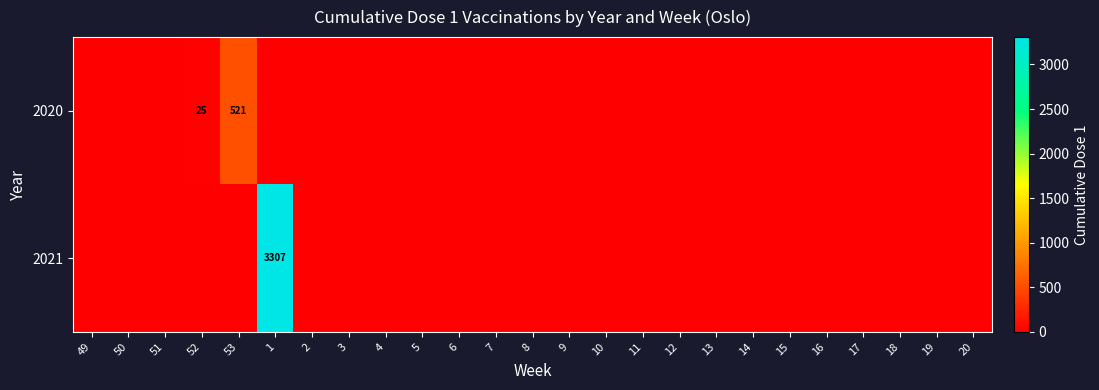

The value of 2021 at 16 is 0. True or false?

True